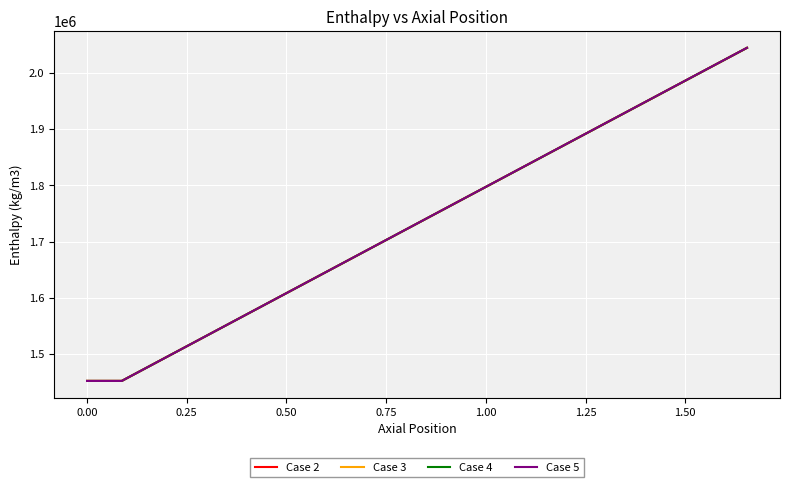

List the series in order of their overall mean, highest first.

Case 5, Case 3, Case 4, Case 2